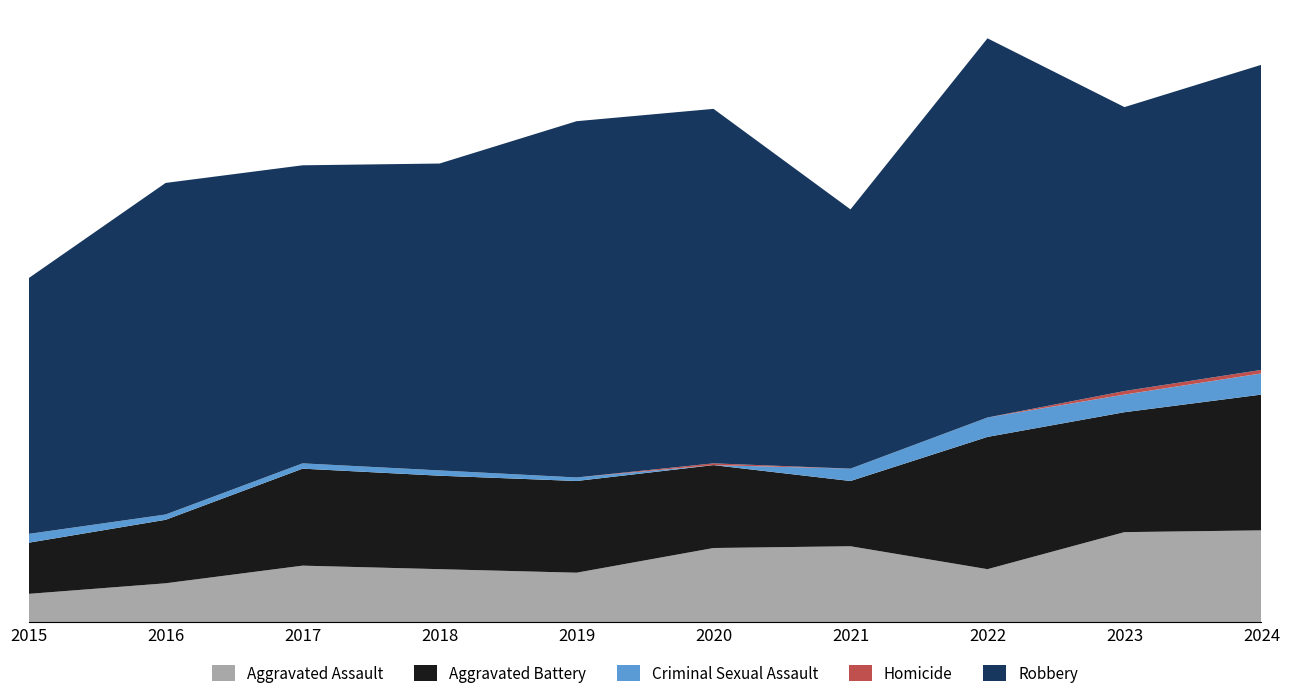

Reading left to right, extract all data points from this chart.

Aggravated Assault: 2015=16	2016=22	2017=32	2018=30	2019=28	2020=42	2021=43	2022=30	2023=51	2024=52
Aggravated Battery: 2015=29	2016=36	2017=55	2018=53	2019=52	2020=47	2021=37	2022=75	2023=68	2024=77
Criminal Sexual Assault: 2015=5	2016=3	2017=3	2018=3	2019=2	2020=0	2021=7	2022=11	2023=10	2024=12
Homicide: 2015=0	2016=0	2017=0	2018=0	2019=0	2020=1	2021=0	2022=0	2023=2	2024=2
Robbery: 2015=145	2016=188	2017=169	2018=174	2019=202	2020=201	2021=147	2022=215	2023=161	2024=173